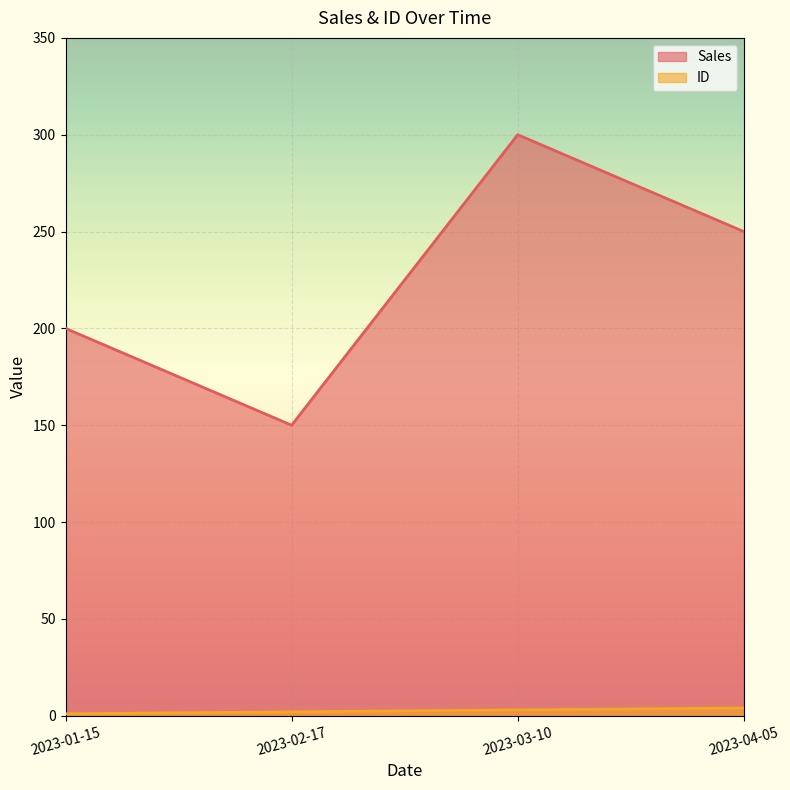

At which category is the sum across all series the highest?

2023-03-10